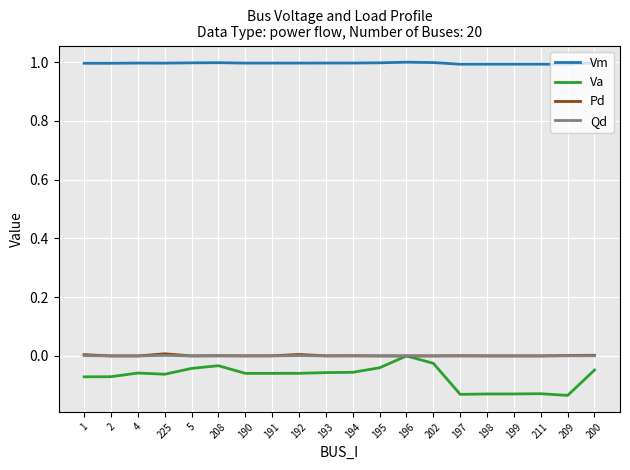

What is the sum of the Va values at 191 and 199?

-0.2